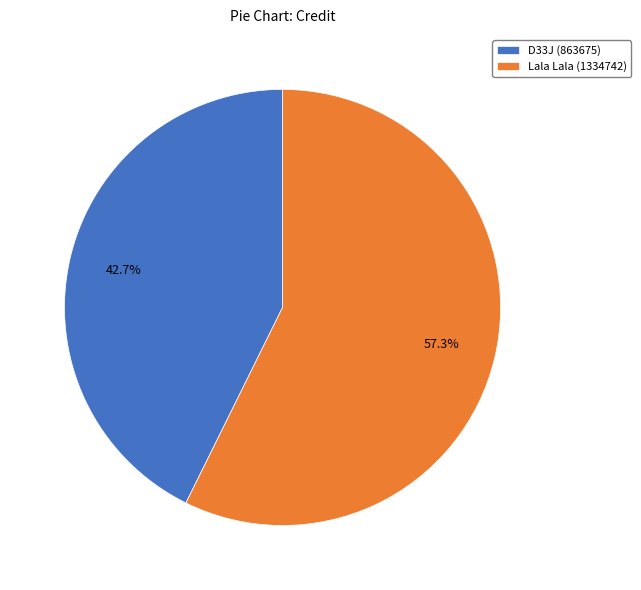

Do Lala Lala (1334742) and D33J (863675) together represent more than half of the pie?

Yes